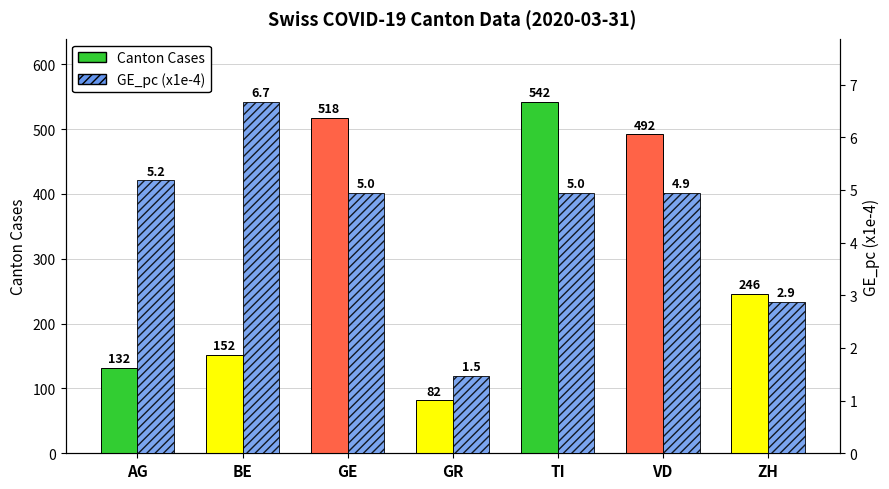

What is the maximum value shown in the chart?

542.0